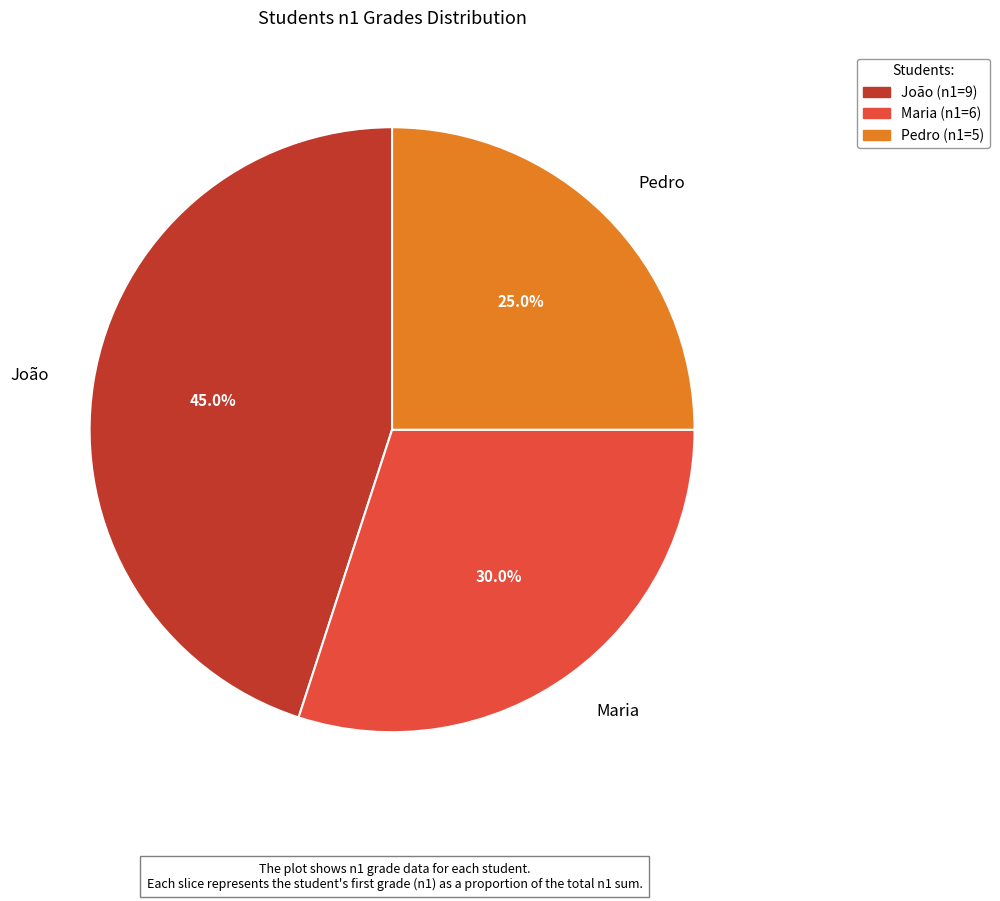

To the nearest percent, what is the combined percentage of Maria and João?

75%